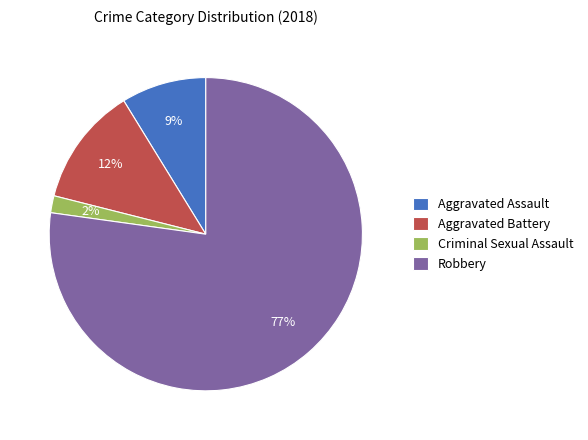

True or false: Aggravated Battery accounts for 4% of the total.

False